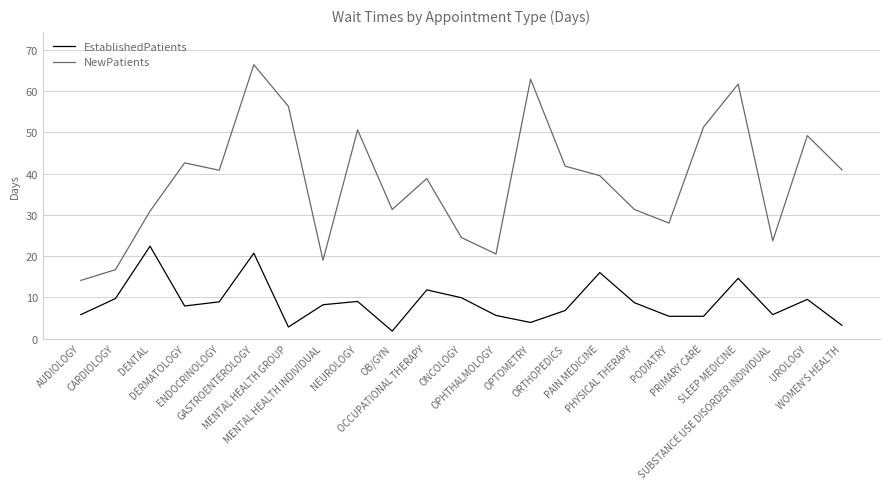

At which category does EstablishedPatients reach its first local peak?

DENTAL